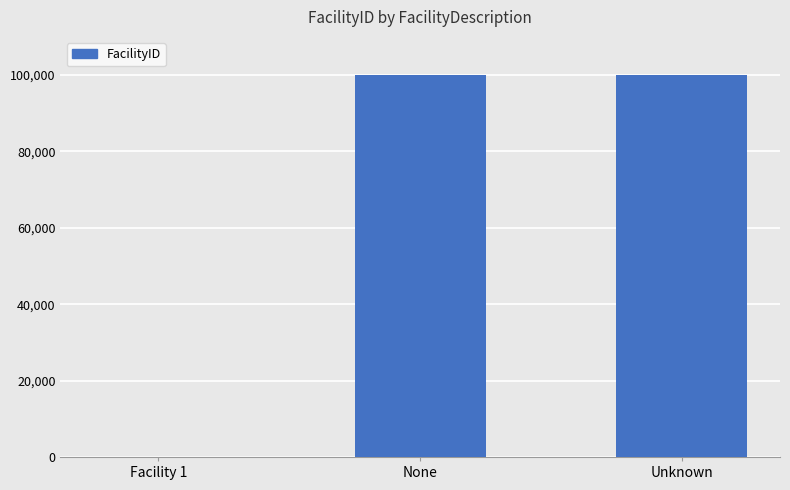

What is the change in value from Facility 1 to Unknown?

+99998